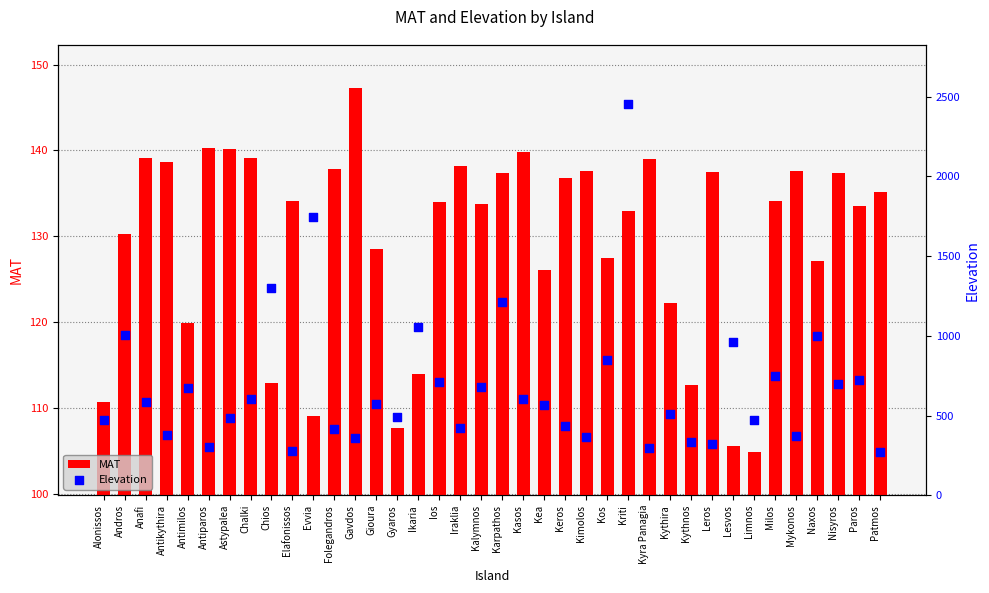

At which category is the sum across all series the highest?

Kriti